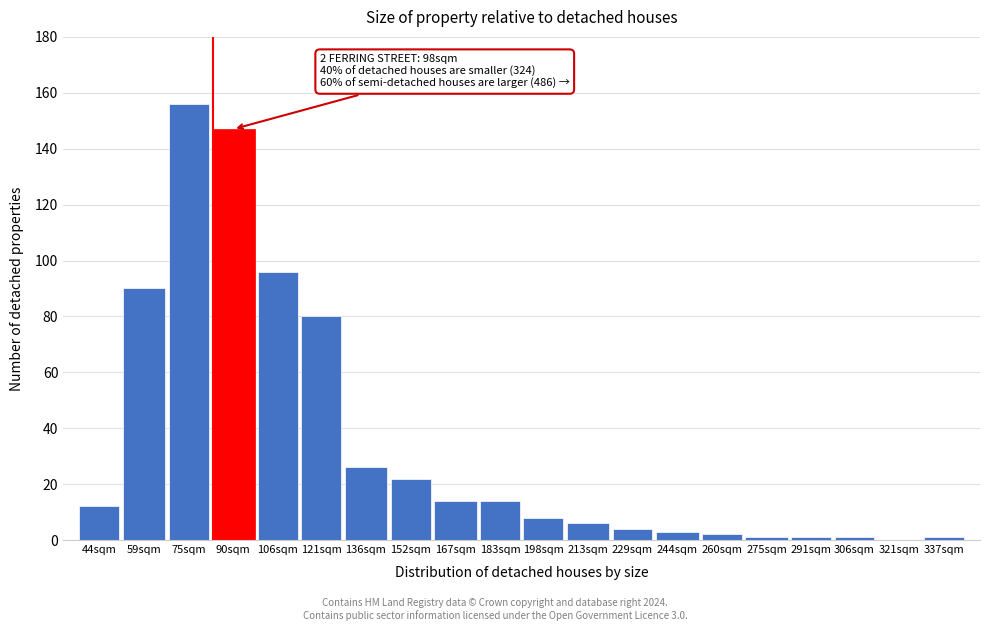

Reading left to right, what are all the values shown in this chart?

44sqm=12	59sqm=90	75sqm=156	90sqm=147	106sqm=96	121sqm=80	136sqm=26	152sqm=22	167sqm=14	183sqm=14	198sqm=8	213sqm=6	229sqm=4	244sqm=3	260sqm=2	275sqm=1	291sqm=1	306sqm=1	321sqm=0	337sqm=1